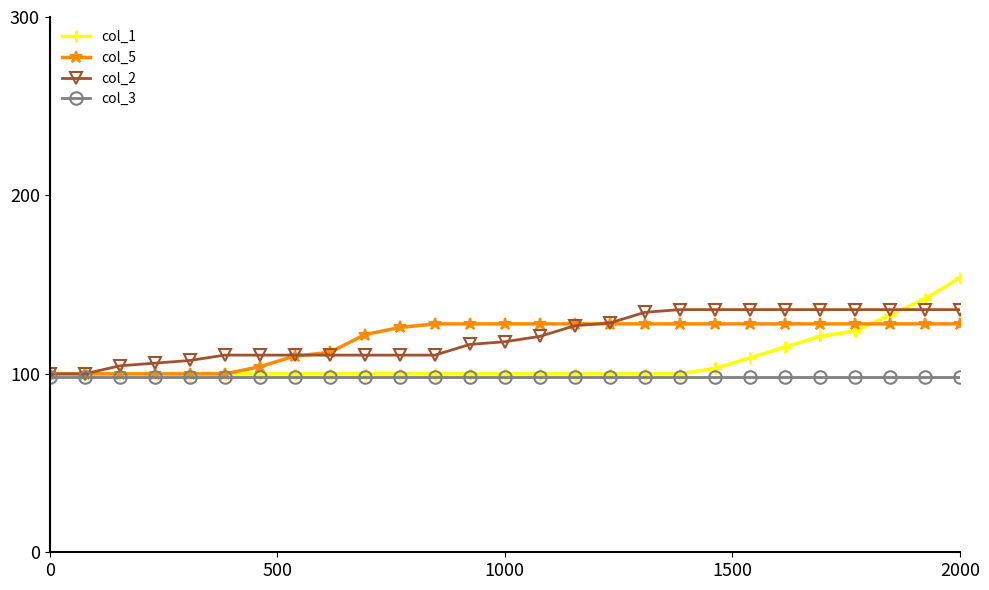

What is the value of the col_3 point at the 24th from the left?

98.5